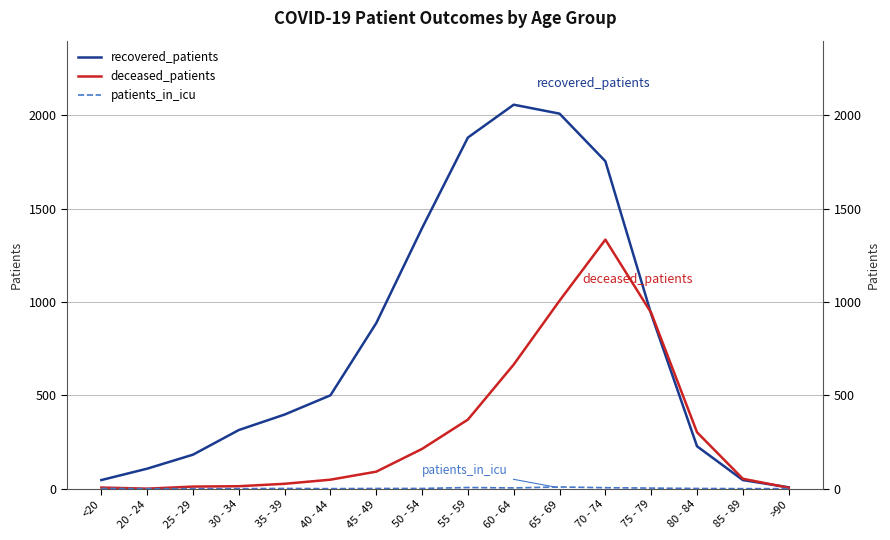

What is the label of the 8th point from the left?

50 - 54